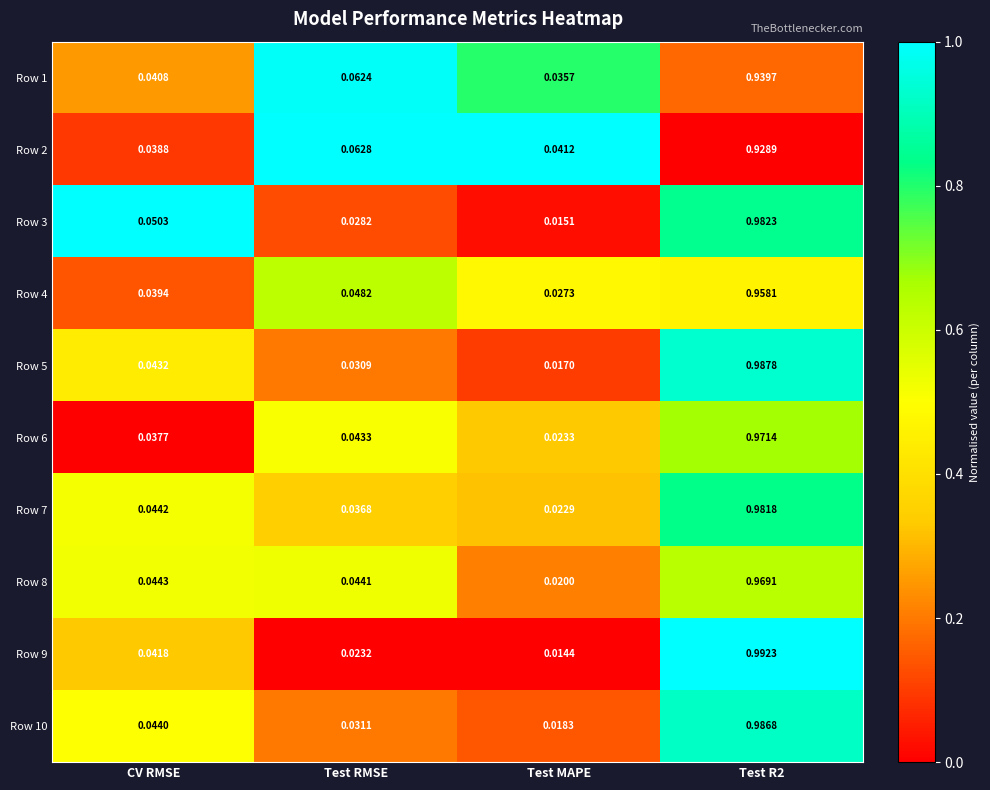

Is the value of Row 8 at Test RMSE greater than the value of Row 9 at Test R2?

No